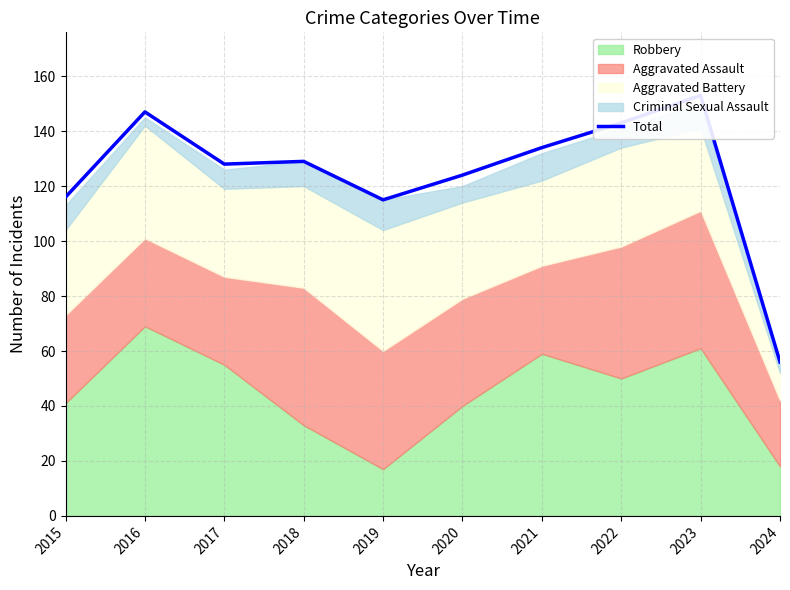

Read the value at 2015, to the nearest 10.

120